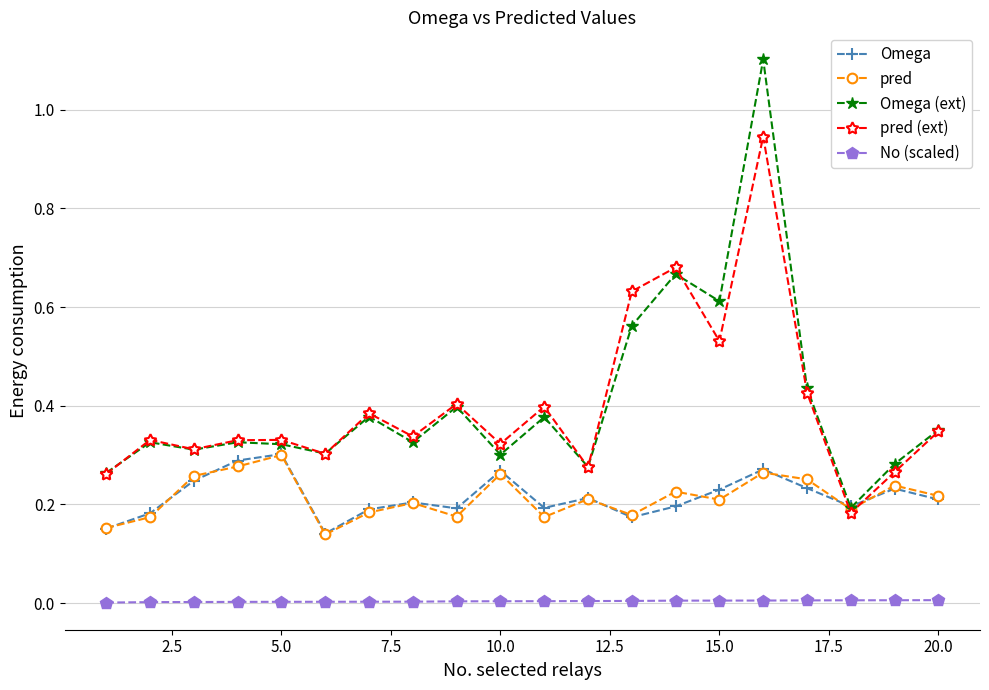

True or false: Omega (ext) has more than 2 points higher than both neighbors.

True